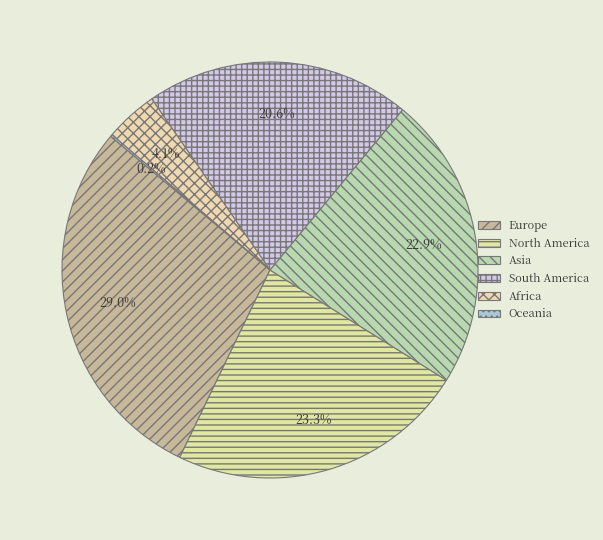

To the nearest percent, what portion does Asia represent?

23%